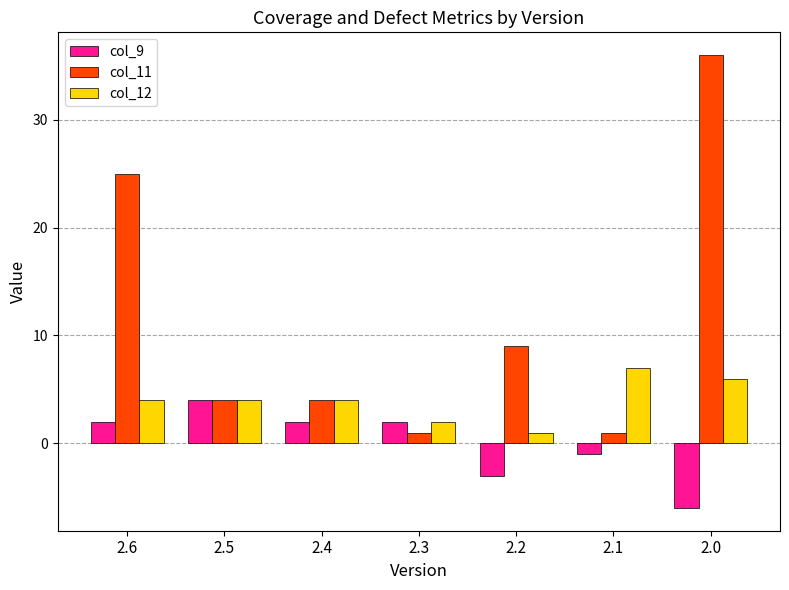

How many data points does each series have?

7